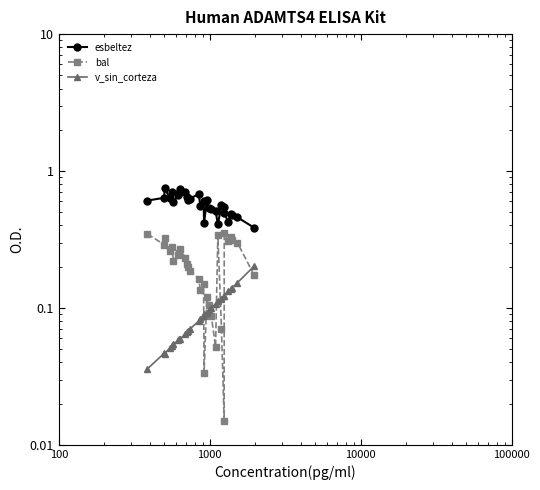

Which series has the widest spread of values?

esbeltez